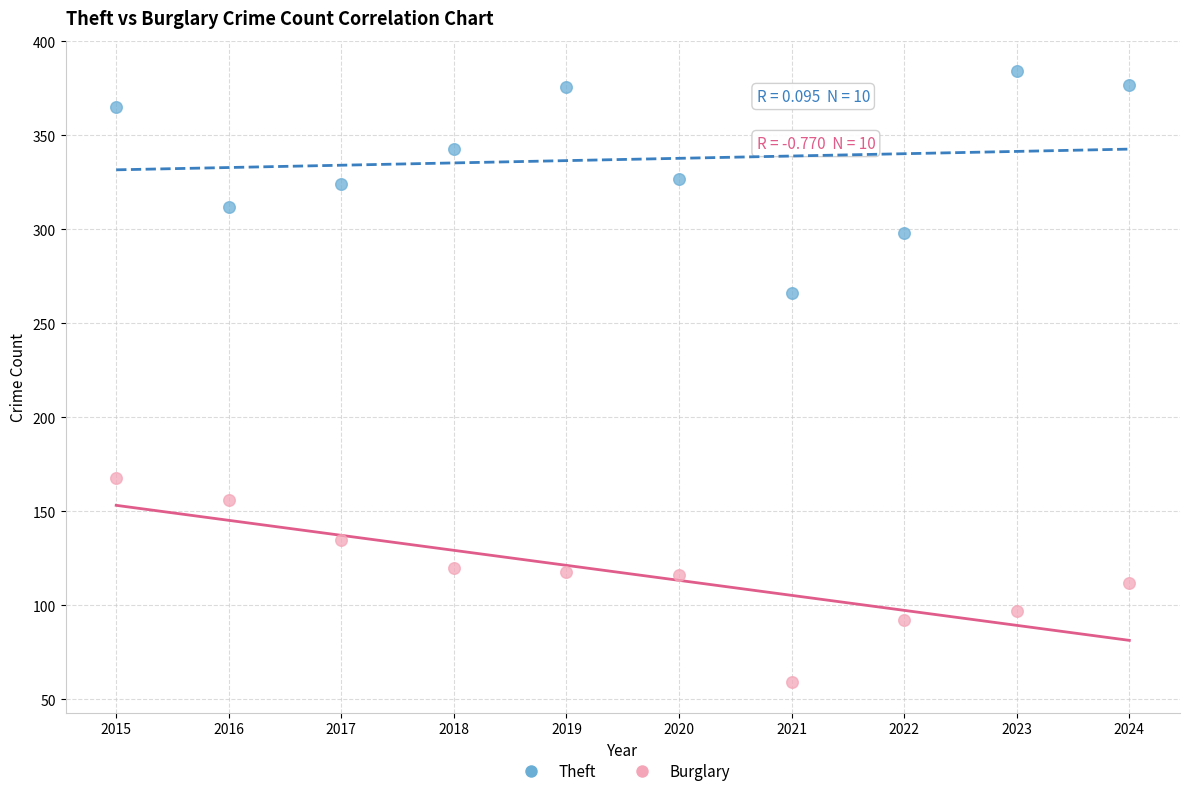

Across all data points, what is the range of X values (max minus min)?

9